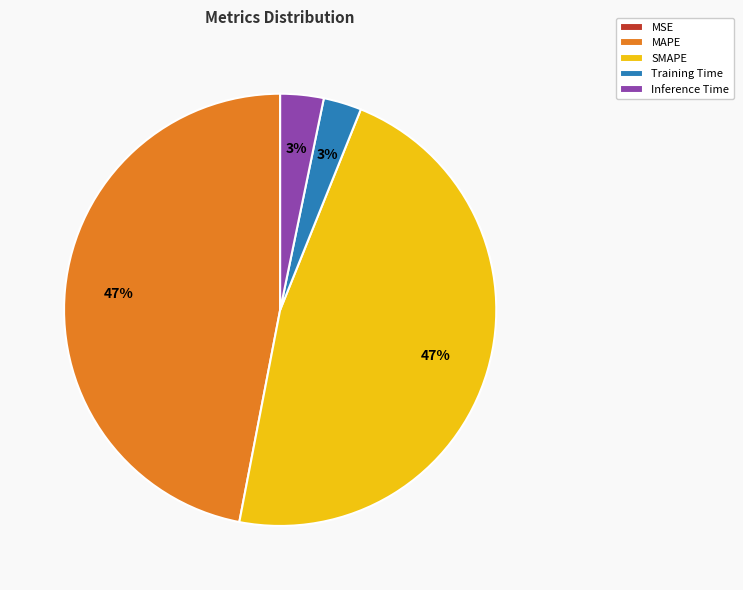

To the nearest percent, what percentage of the pie is SMAPE?

47%